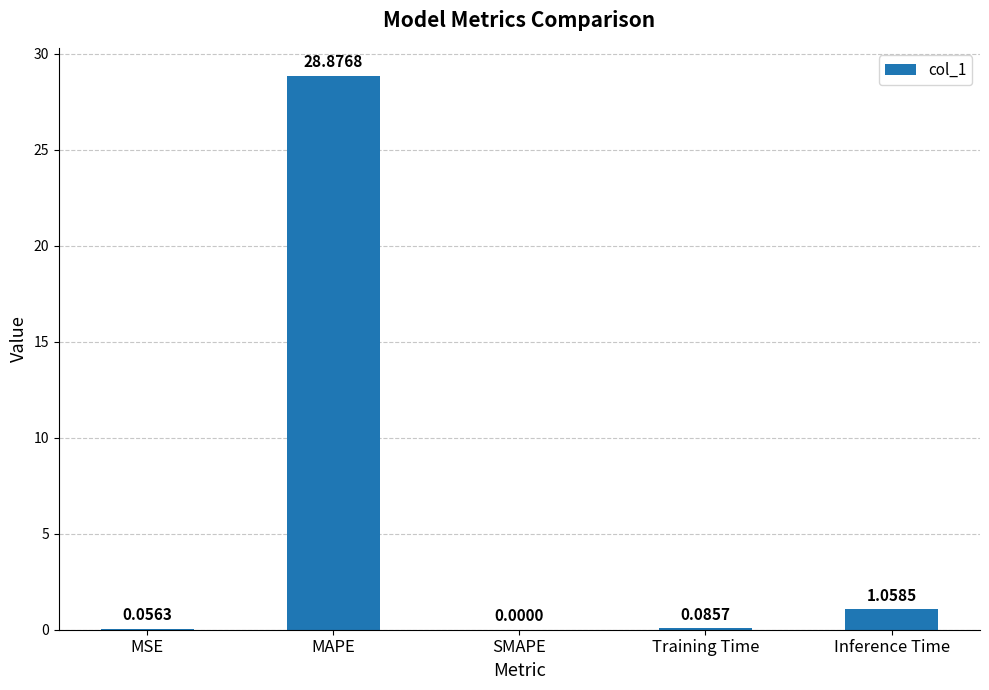

What is the sum of the values at MSE and MAPE?

28.9